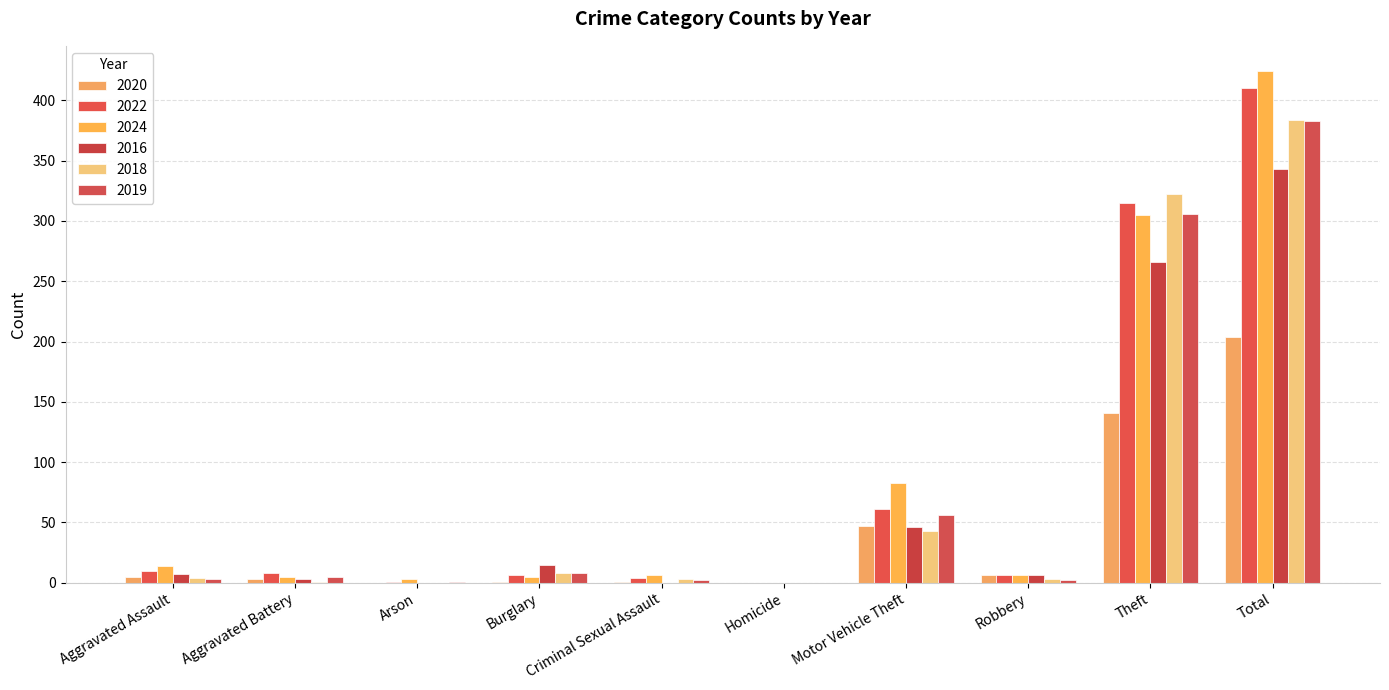

What are all the series names shown in the legend?

2020, 2022, 2024, 2016, 2018, 2019